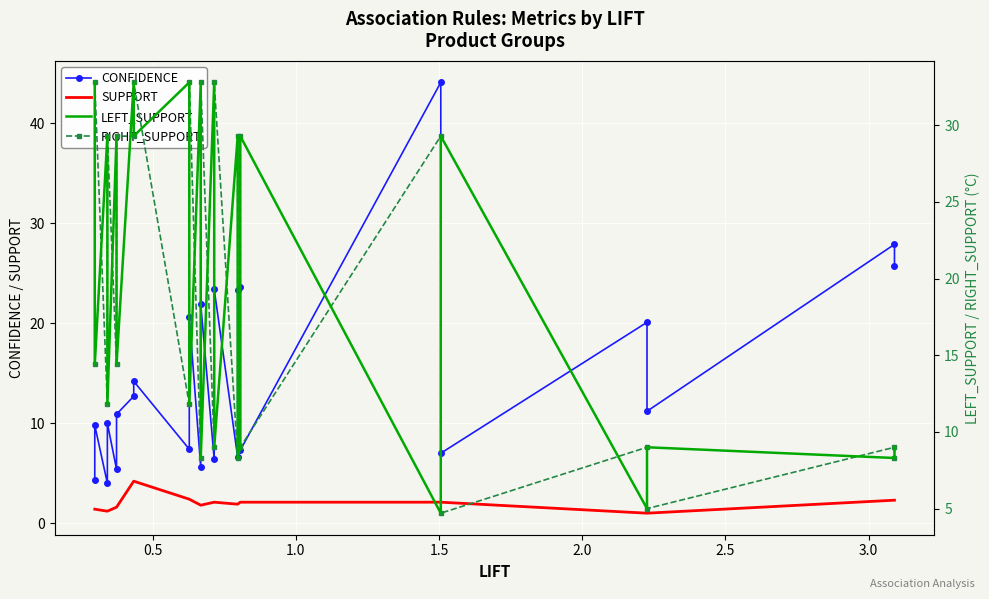

What are all the series names shown in the legend?

CONFIDENCE, SUPPORT, LEFT_SUPPORT, RIGHT_SUPPORT